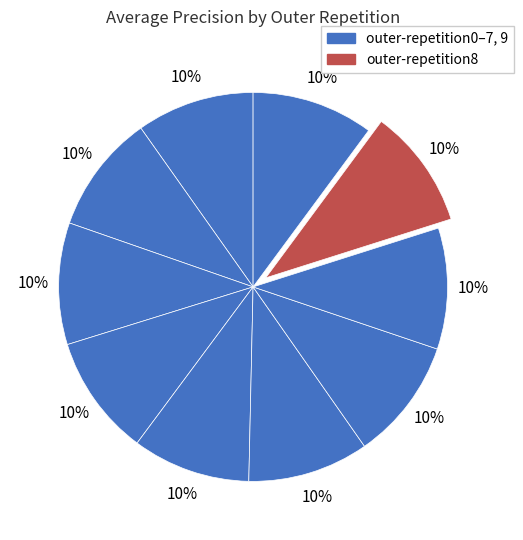

Count the number of slices in the pie.

10